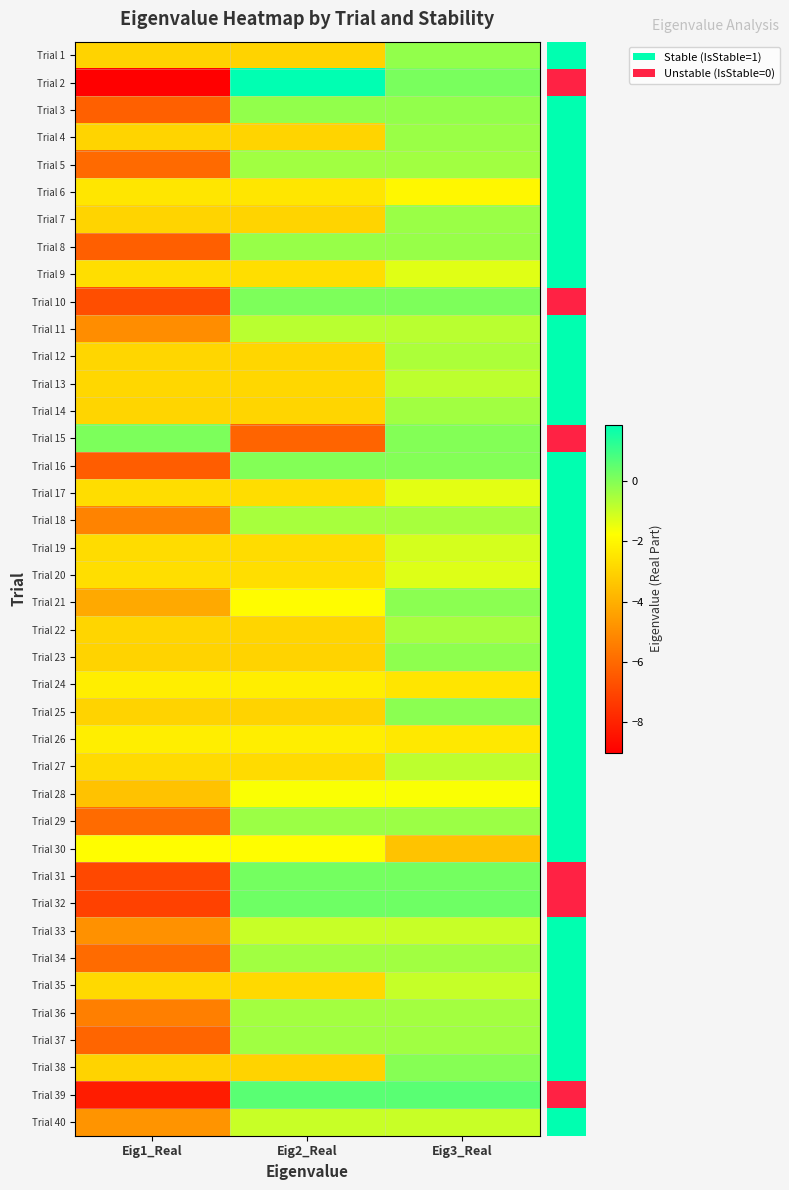

Reading left to right, transcribe all the data shown in this chart.

Trial 1: Eig1_Real=-3.0	Eig2_Real=-3.0	Eig3_Real=-0.2
Trial 2: Eig1_Real=-9.0	Eig2_Real=1.9	Eig3_Real=0.1
Trial 3: Eig1_Real=-6.3	Eig2_Real=-0.2	Eig3_Real=-0.2
Trial 4: Eig1_Real=-3.0	Eig2_Real=-3.0	Eig3_Real=-0.3
Trial 5: Eig1_Real=-6.0	Eig2_Real=-0.4	Eig3_Real=-0.4
Trial 6: Eig1_Real=-2.5	Eig2_Real=-2.5	Eig3_Real=-2.0
Trial 7: Eig1_Real=-3.0	Eig2_Real=-3.0	Eig3_Real=-0.3
Trial 8: Eig1_Real=-6.3	Eig2_Real=-0.3	Eig3_Real=-0.3
Trial 9: Eig1_Real=-2.7	Eig2_Real=-2.7	Eig3_Real=-1.3
Trial 10: Eig1_Real=-6.8	Eig2_Real=0.1	Eig3_Real=0.1
Trial 11: Eig1_Real=-5.0	Eig2_Real=-0.8	Eig3_Real=-0.8
Trial 12: Eig1_Real=-2.9	Eig2_Real=-2.9	Eig3_Real=-0.6
Trial 13: Eig1_Real=-2.9	Eig2_Real=-2.9	Eig3_Real=-0.8
Trial 14: Eig1_Real=-2.9	Eig2_Real=-2.9	Eig3_Real=-0.4
Trial 15: Eig1_Real=0.1	Eig2_Real=-6.2	Eig3_Real=-0.0
Trial 16: Eig1_Real=-6.3	Eig2_Real=-0.0	Eig3_Real=-0.0
Trial 17: Eig1_Real=-2.7	Eig2_Real=-2.7	Eig3_Real=-1.4
Trial 18: Eig1_Real=-5.3	Eig2_Real=-0.5	Eig3_Real=-0.5
Trial 19: Eig1_Real=-2.8	Eig2_Real=-2.8	Eig3_Real=-1.2
Trial 20: Eig1_Real=-2.7	Eig2_Real=-2.7	Eig3_Real=-1.3
Trial 21: Eig1_Real=-4.2	Eig2_Real=-1.8	Eig3_Real=-0.1
Trial 22: Eig1_Real=-2.9	Eig2_Real=-2.9	Eig3_Real=-0.5
Trial 23: Eig1_Real=-3.0	Eig2_Real=-3.0	Eig3_Real=-0.2
Trial 24: Eig1_Real=-2.2	Eig2_Real=-2.2	Eig3_Real=-2.5
Trial 25: Eig1_Real=-3.0	Eig2_Real=-3.0	Eig3_Real=-0.1
Trial 26: Eig1_Real=-2.2	Eig2_Real=-2.2	Eig3_Real=-2.4
Trial 27: Eig1_Real=-2.8	Eig2_Real=-2.8	Eig3_Real=-0.8
Trial 28: Eig1_Real=-3.5	Eig2_Real=-1.7	Eig3_Real=-1.7
Trial 29: Eig1_Real=-6.0	Eig2_Real=-0.3	Eig3_Real=-0.3
Trial 30: Eig1_Real=-1.8	Eig2_Real=-1.8	Eig3_Real=-3.4
Trial 31: Eig1_Real=-6.9	Eig2_Real=0.2	Eig3_Real=0.2
Trial 32: Eig1_Real=-7.1	Eig2_Real=0.3	Eig3_Real=0.3
Trial 33: Eig1_Real=-4.9	Eig2_Real=-1.0	Eig3_Real=-1.0
Trial 34: Eig1_Real=-6.0	Eig2_Real=-0.4	Eig3_Real=-0.4
Trial 35: Eig1_Real=-2.8	Eig2_Real=-2.8	Eig3_Real=-0.9
Trial 36: Eig1_Real=-5.4	Eig2_Real=-0.5	Eig3_Real=-0.5
Trial 37: Eig1_Real=-6.1	Eig2_Real=-0.4	Eig3_Real=-0.4
Trial 38: Eig1_Real=-3.0	Eig2_Real=-3.0	Eig3_Real=-0.1
Trial 39: Eig1_Real=-8.2	Eig2_Real=0.6	Eig3_Real=0.6
Trial 40: Eig1_Real=-4.8	Eig2_Real=-1.0	Eig3_Real=-1.0